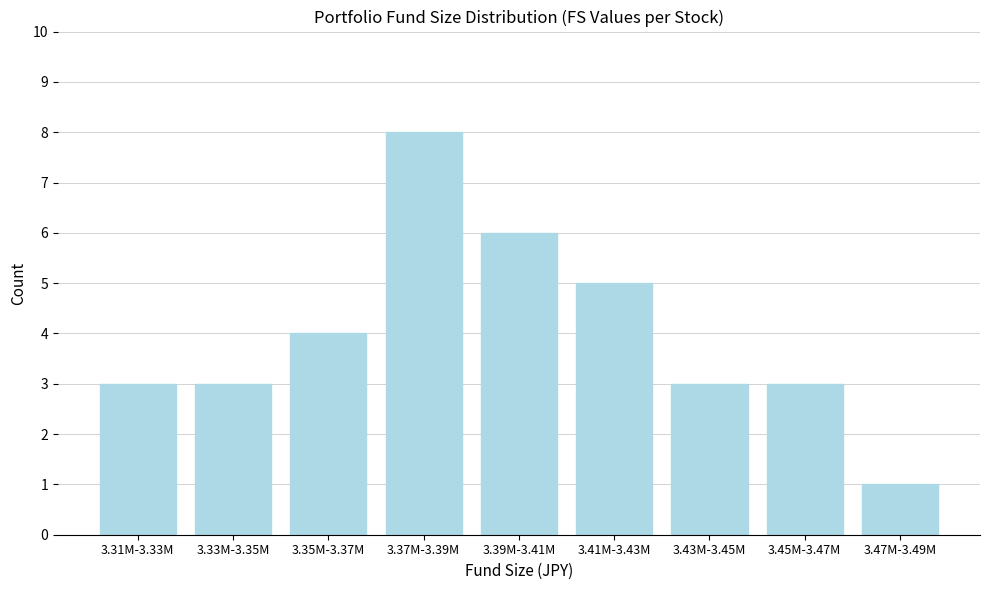

Reading right to left, list all the values displayed in this chart.

3.47M-3.49M=1	3.45M-3.47M=3	3.43M-3.45M=3	3.41M-3.43M=5	3.39M-3.41M=6	3.37M-3.39M=8	3.35M-3.37M=4	3.33M-3.35M=3	3.31M-3.33M=3